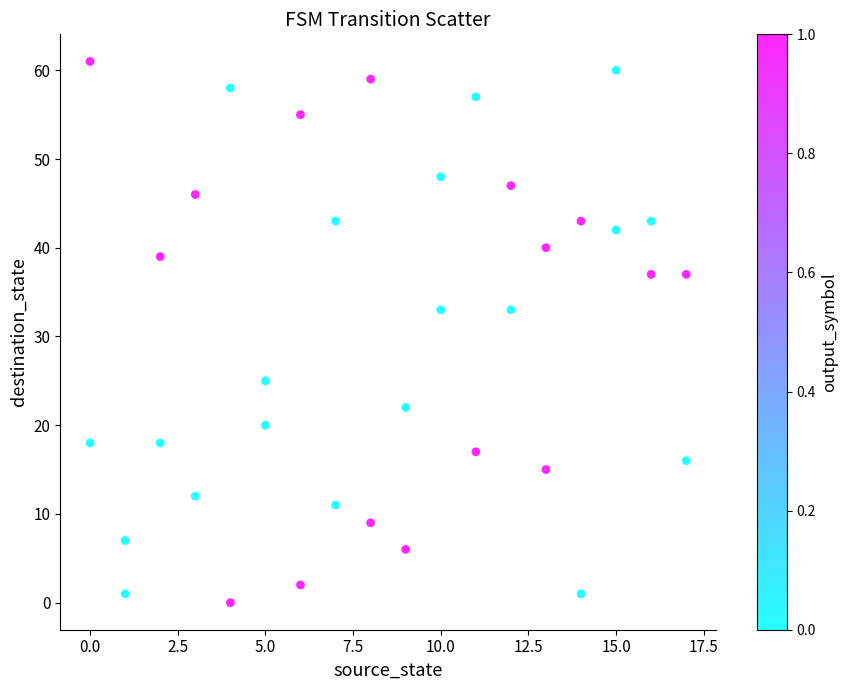

What is the range of X values (max minus min)?

17